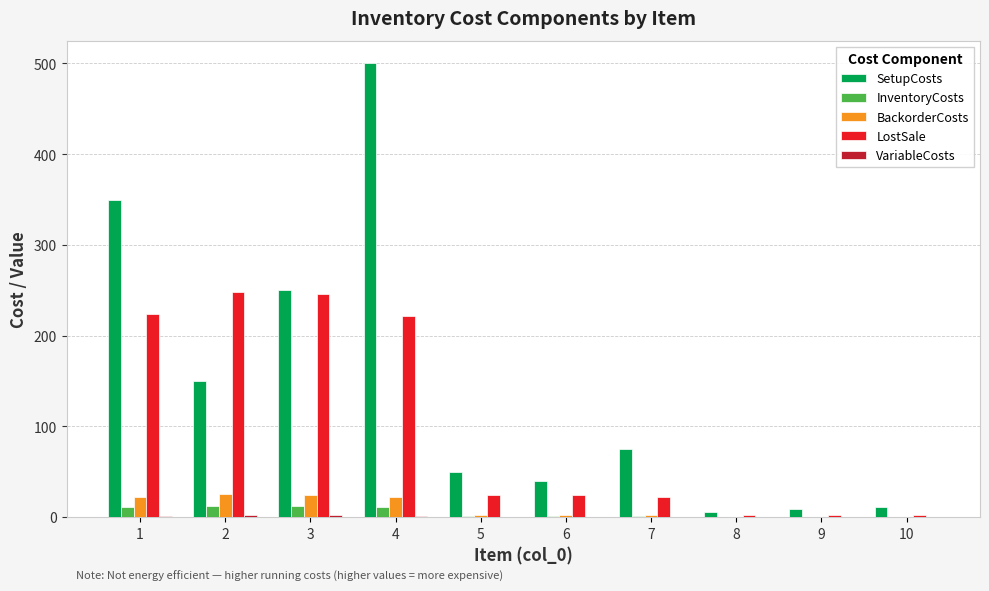

Between 3 and 10, which series saw the biggest shift?

LostSale